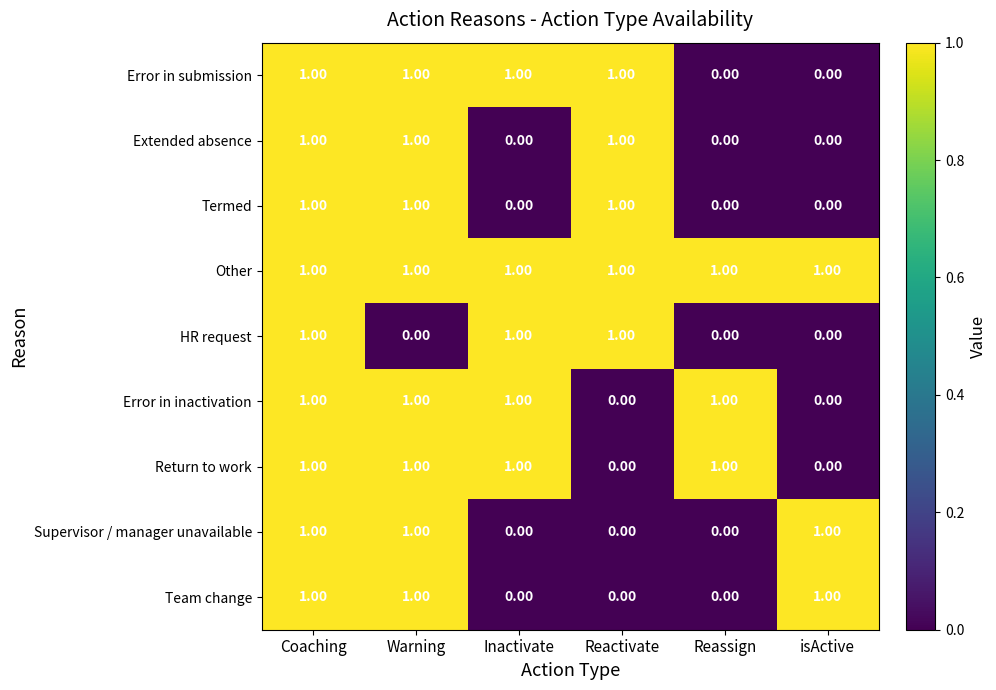

At which category is the sum across all series the highest?

Coaching